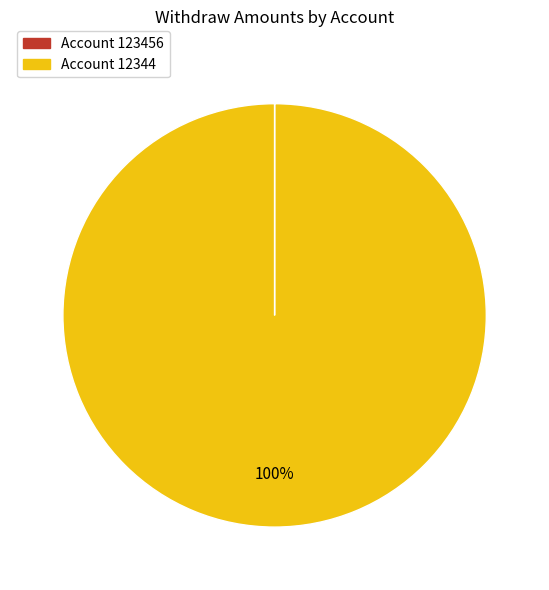

To the nearest percent, what is the difference between the largest and smallest slice percentages?

100%